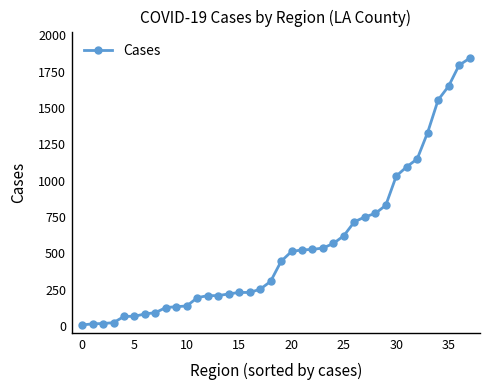

What is the maximum value shown in the chart?

1842